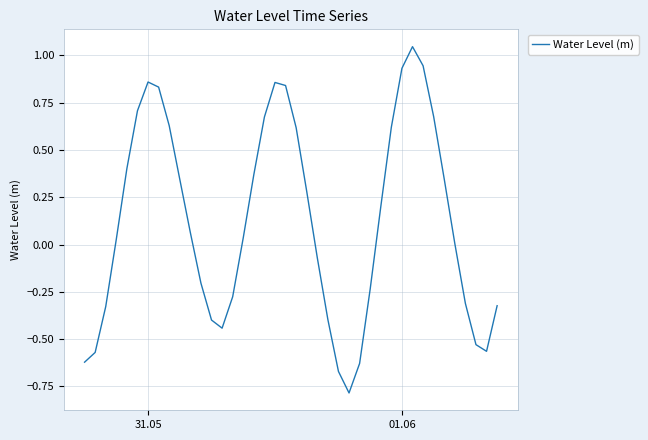

What is the difference between the maximum and minimum values?

1.8